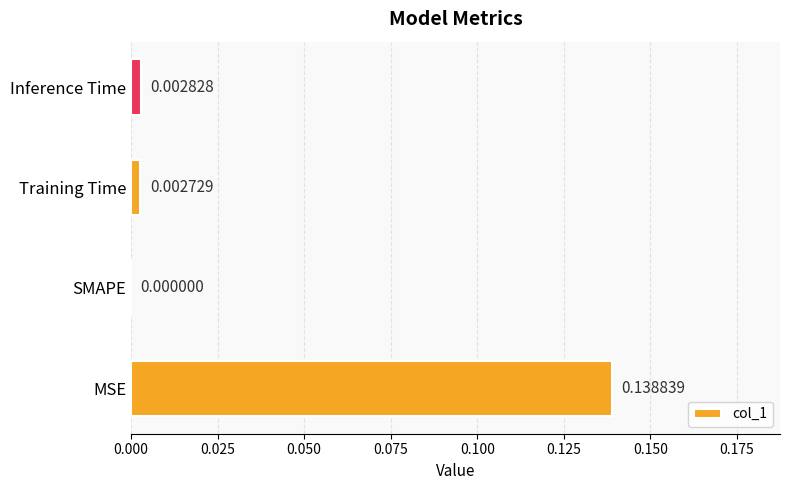

At which label is the value closest to 0?

SMAPE